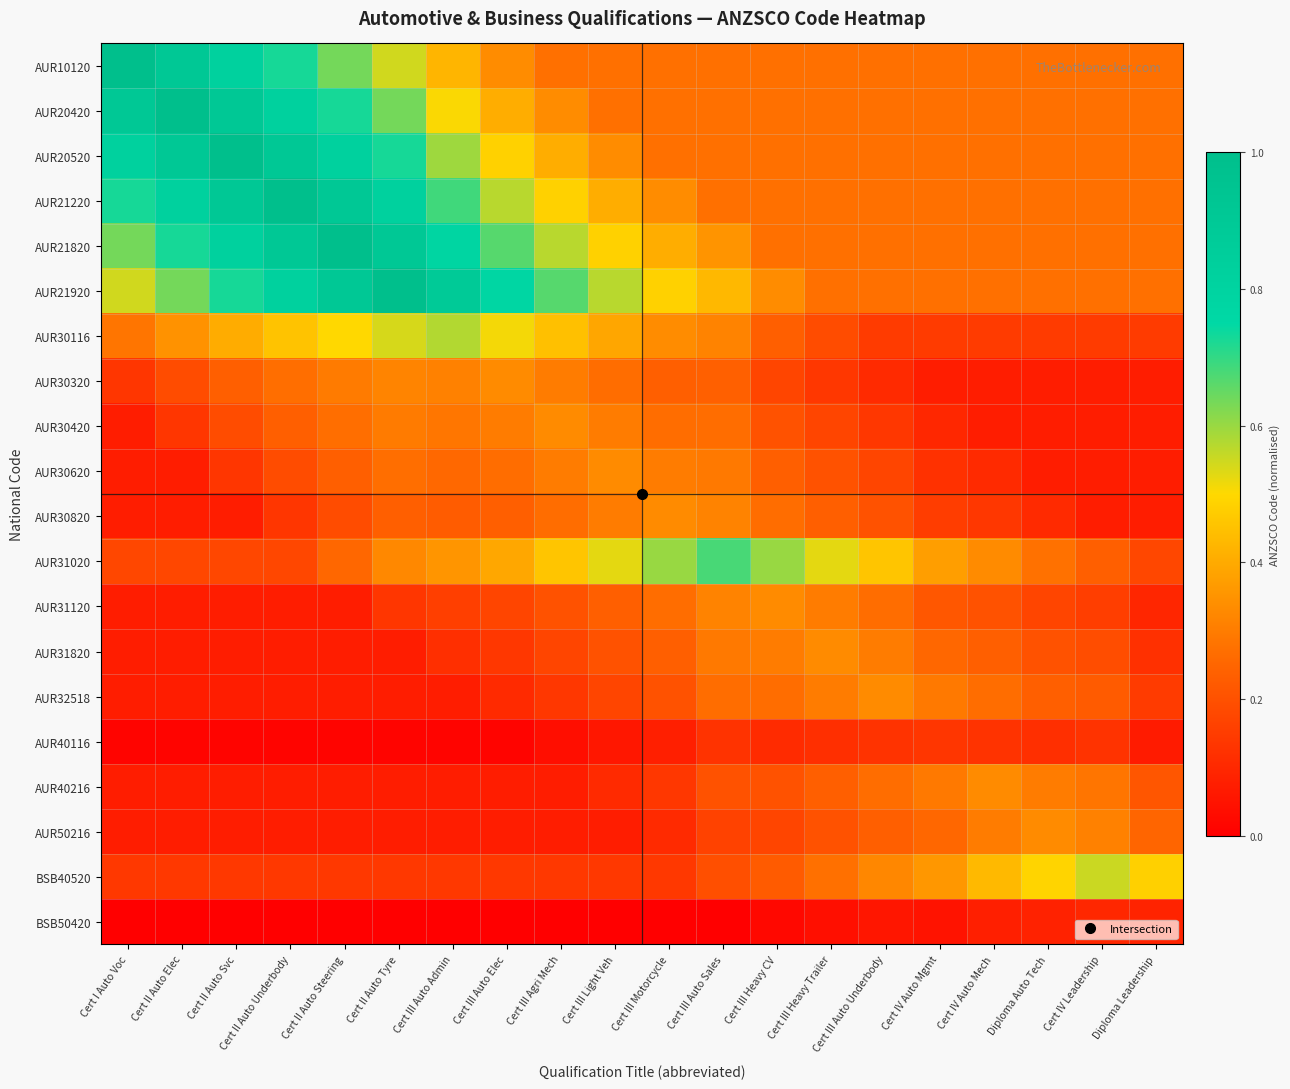

Between Cert II Auto Elec and Cert III Heavy Trailer, which is larger?

Cert II Auto Elec